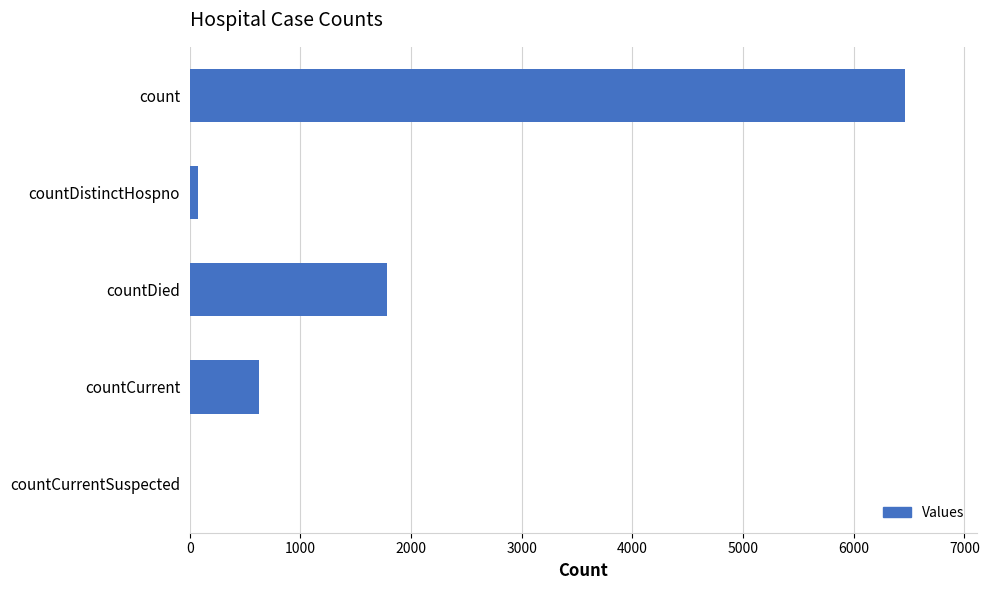

The value at countCurrent is 627. True or false?

True